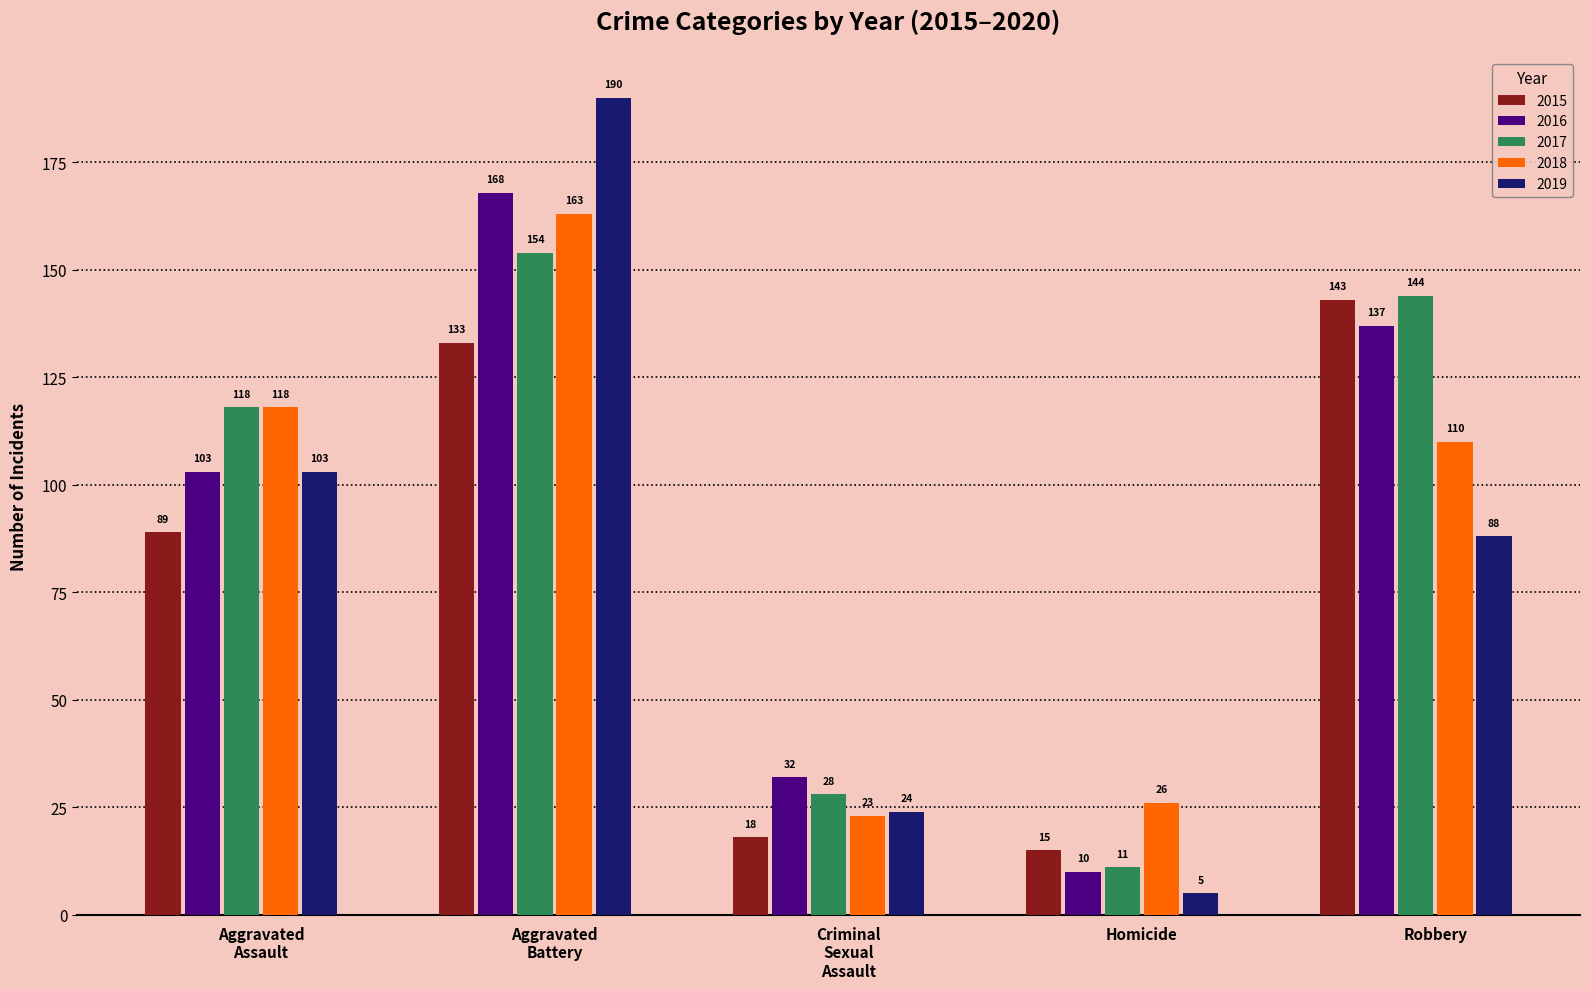

What is the highest value of the 2019 series?

190